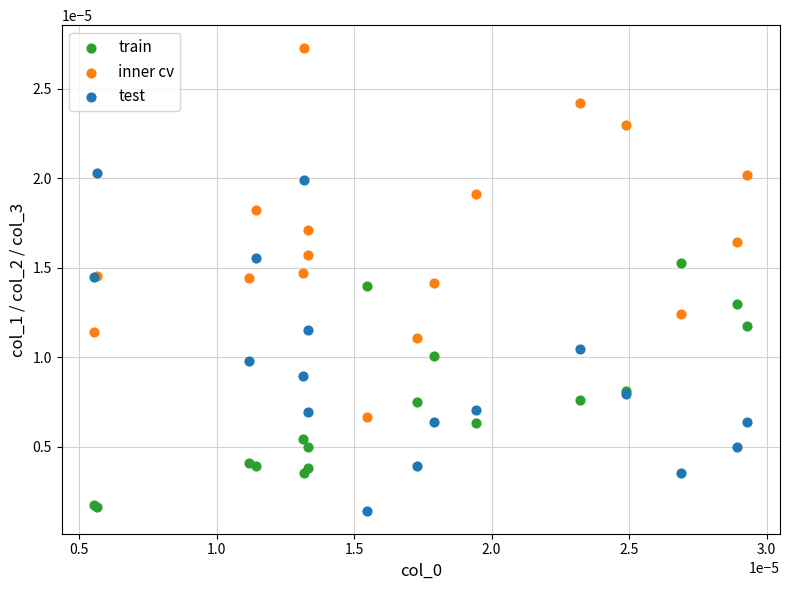

What are all the series names shown in the legend?

train, inner cv, test